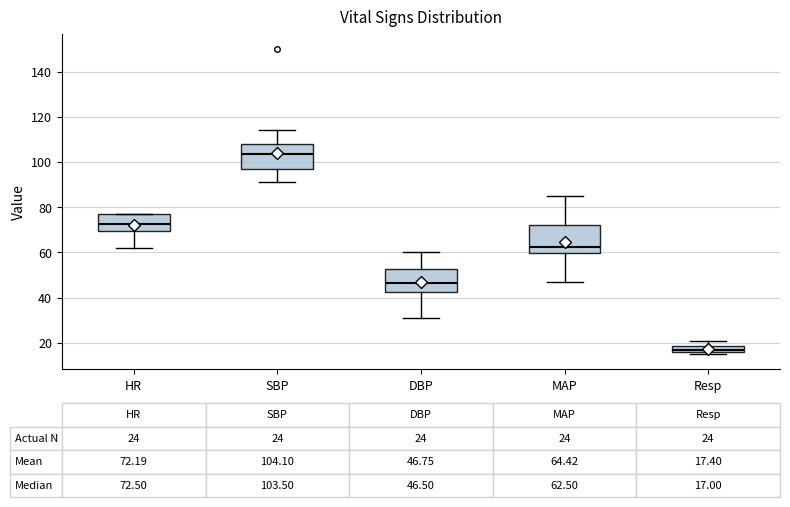

Which box's median line is the lowest?

Resp